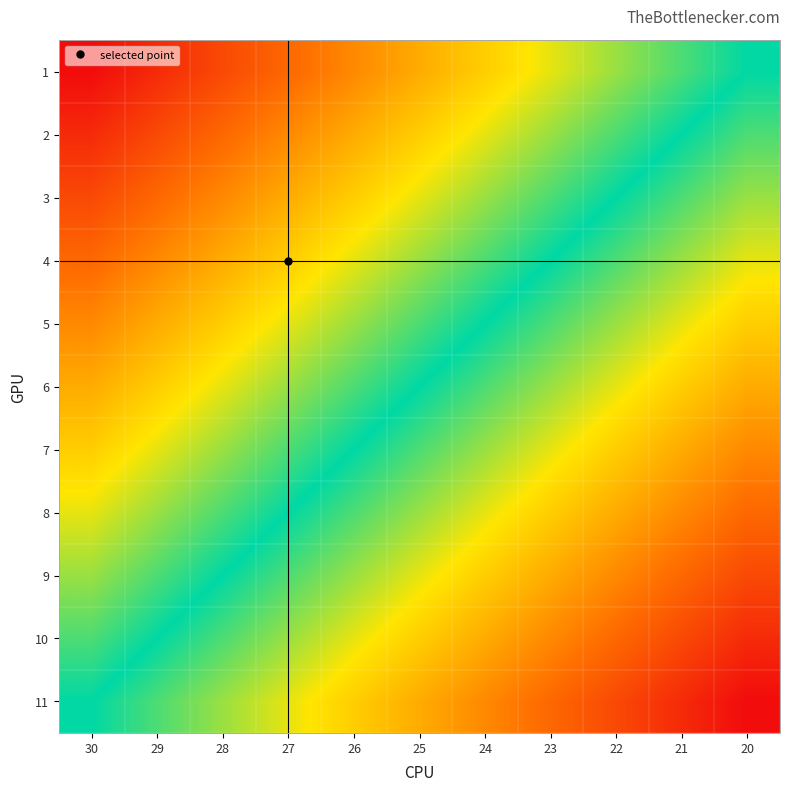

At which category is the sum across all series the highest?

30